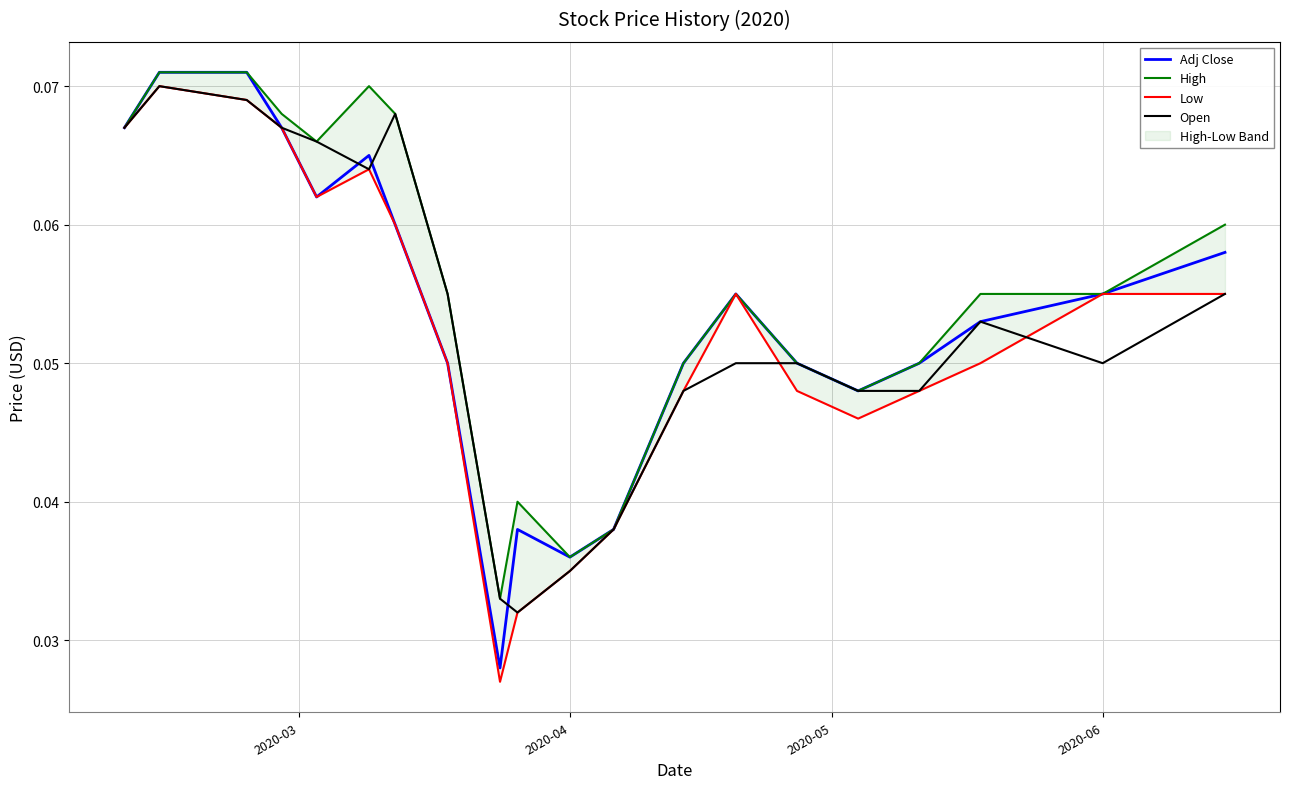

The High series shows 0.1 at 8. True or false?

False